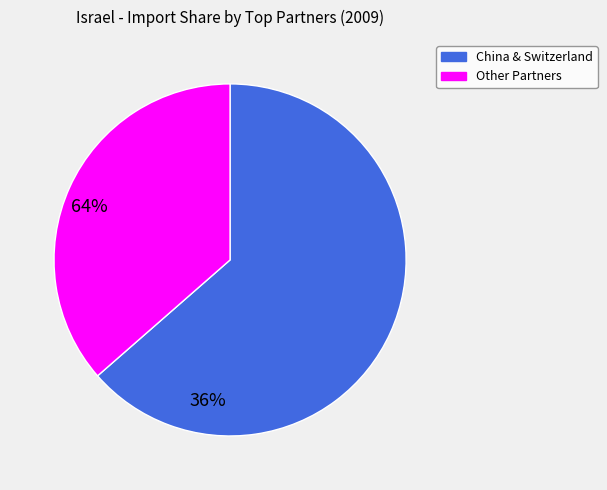

Is there a majority slice in this chart?

Yes